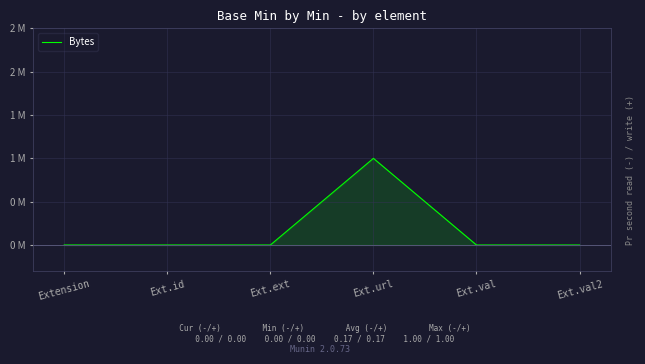

Reading right to left, transcribe all the data shown in this chart.

0	0	1	0	0	0